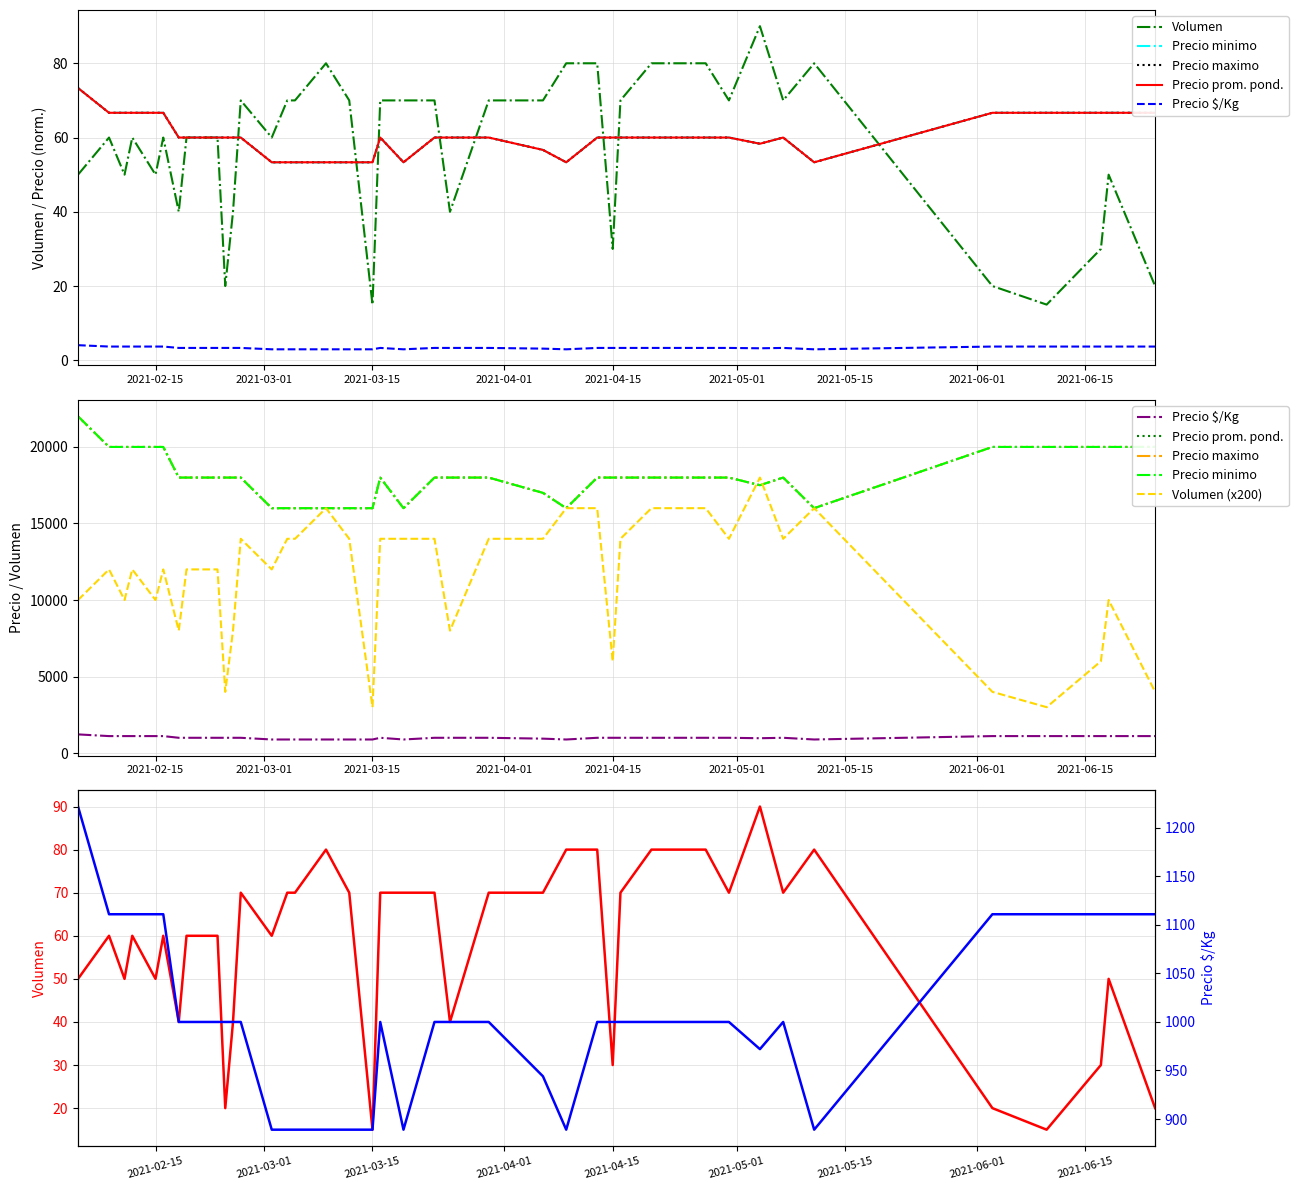

True or false: Volumen and Precio prom. pond. cross at least once.

False